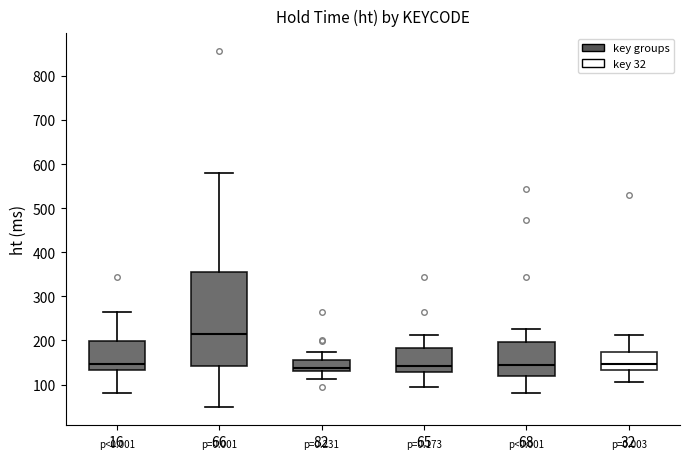

Reading left to right, transcribe this box plot: for each box, give where its median line is, the range the box spans, and where its two whiskers end, as read against the y-axis. The values are not printed on the chart, so give them approximately, as read against the axis.

16: median 150, box 130 to 200, whiskers 80 to 270
66: median 220, box 140 to 360, whiskers 50 to 580
82: median 140, box 130 to 160, whiskers 110 to 170
65: median 140, box 130 to 180, whiskers 90 to 210
68: median 140, box 120 to 200, whiskers 80 to 230
32: median 150, box 130 to 170, whiskers 110 to 210